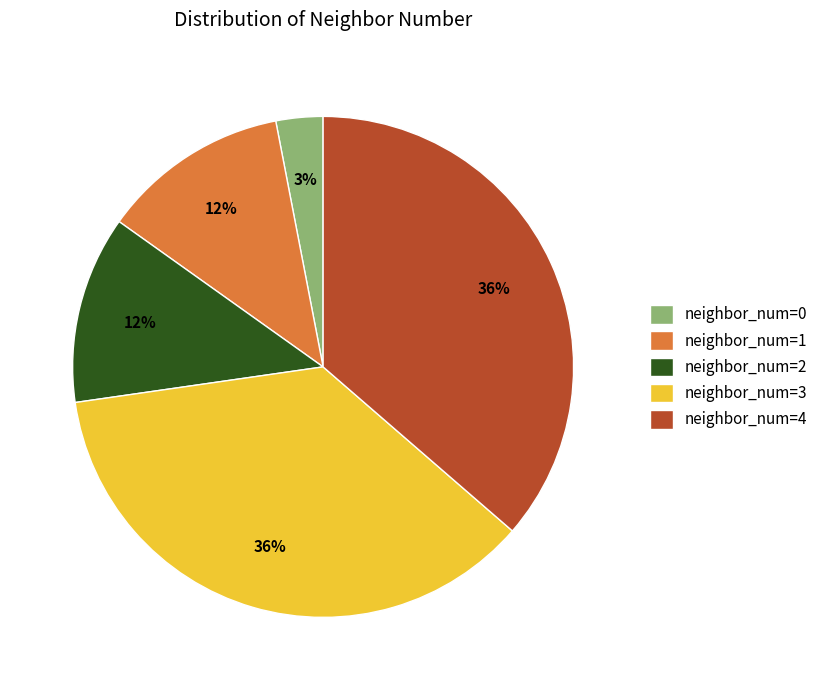

To the nearest percent, what is the average slice percentage?

20%